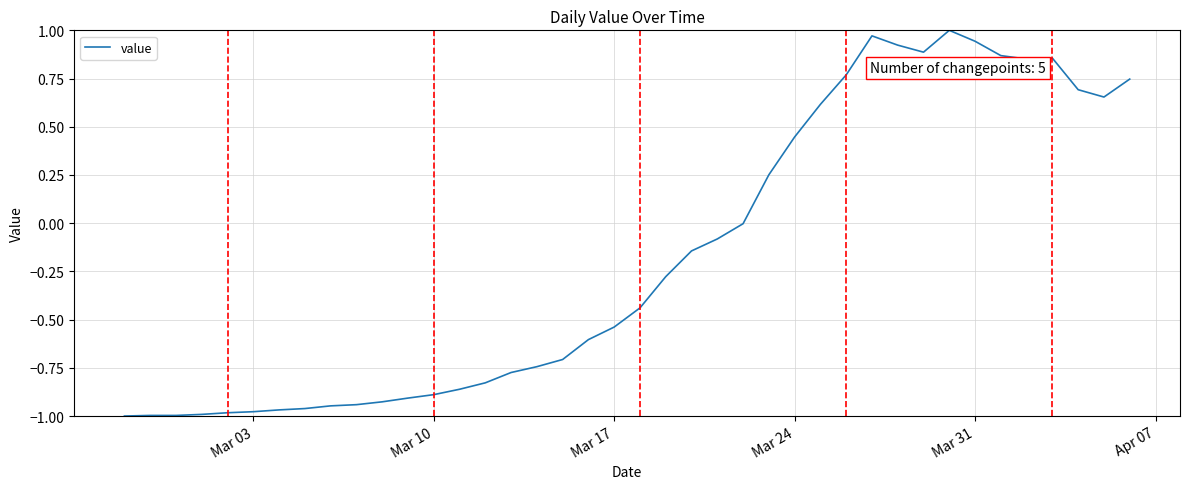

What is the difference between the maximum and minimum values?

2.0